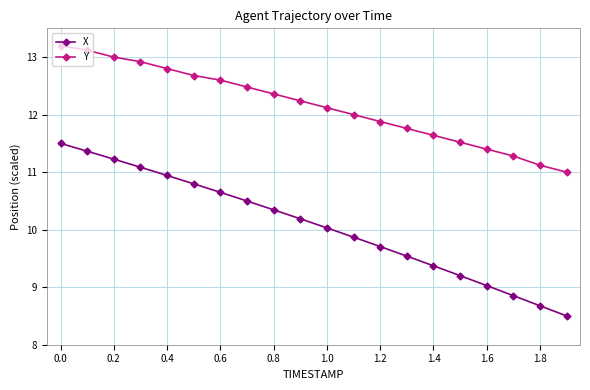

List the series in order of their overall mean, highest first.

Y, X